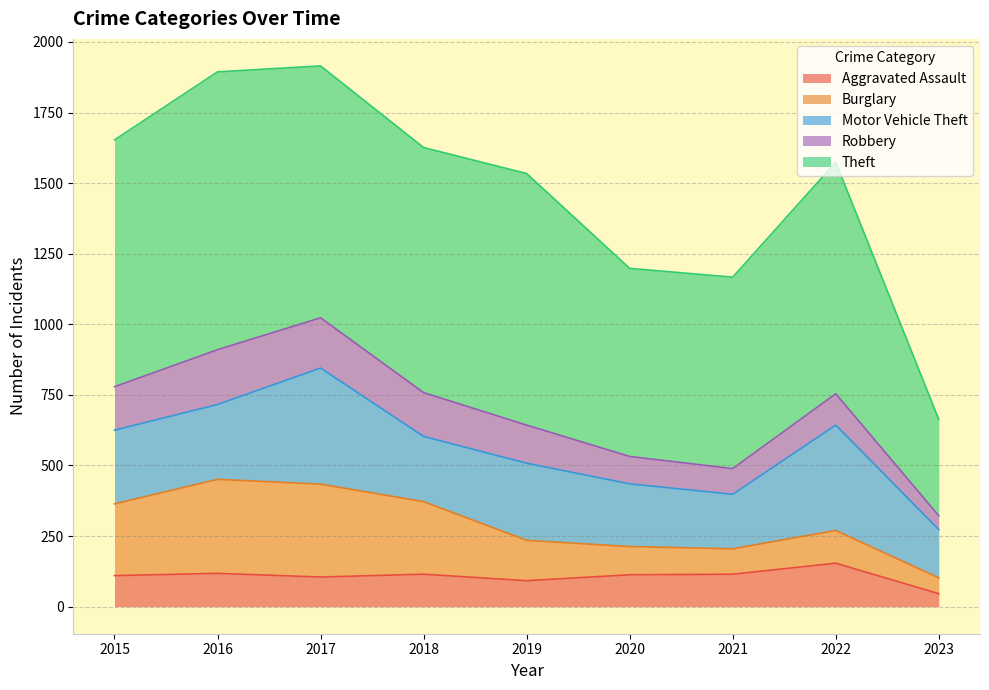

Reading left to right, list all the values displayed in this chart.

Aggravated Assault: 2015=110	2016=118	2017=105	2018=115	2019=92	2020=113	2021=115	2022=154	2023=46
Burglary: 2015=254	2016=333	2017=329	2018=257	2019=143	2020=100	2021=90	2022=116	2023=56
Motor Vehicle Theft: 2015=261	2016=265	2017=411	2018=231	2019=273	2020=222	2021=193	2022=373	2023=171
Robbery: 2015=154	2016=194	2017=178	2018=155	2019=135	2020=97	2021=91	2022=111	2023=49
Theft: 2015=874	2016=984	2017=892	2018=868	2019=891	2020=666	2021=678	2022=820	2023=341